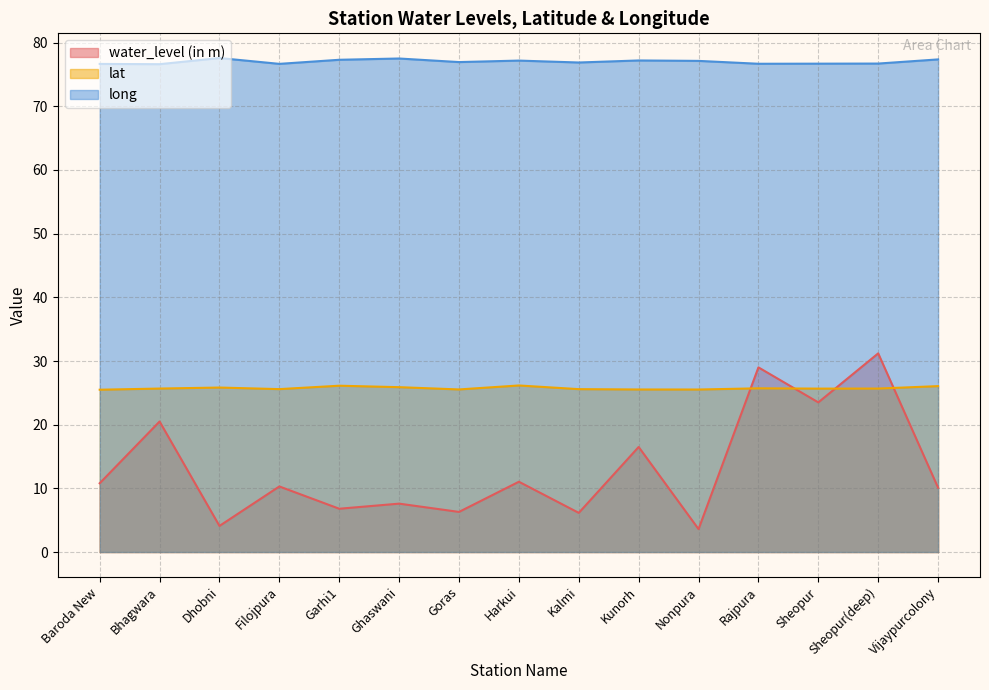

What is the sum of the long values at Filojpura and Baroda New?

153.3